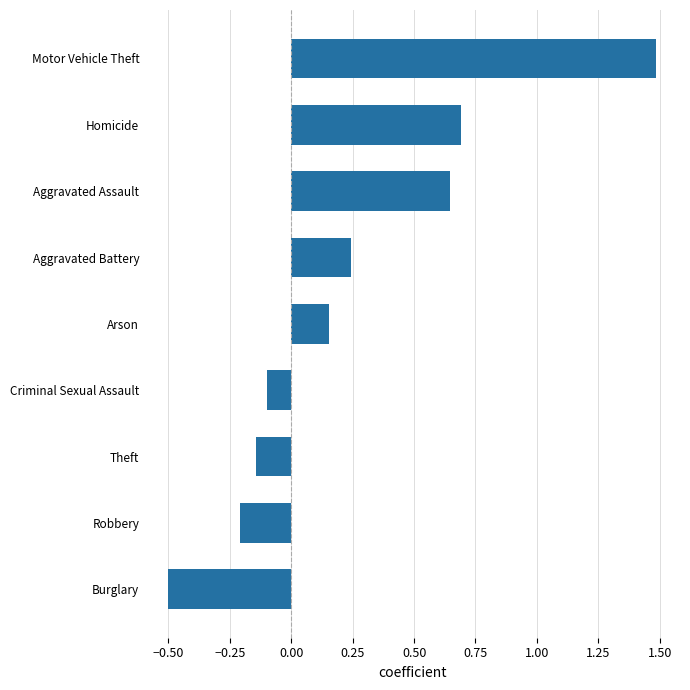

Rank the categories by value from lowest to highest.

Burglary, Robbery, Theft, Criminal Sexual Assault, Arson, Aggravated Battery, Aggravated Assault, Homicide, Motor Vehicle Theft